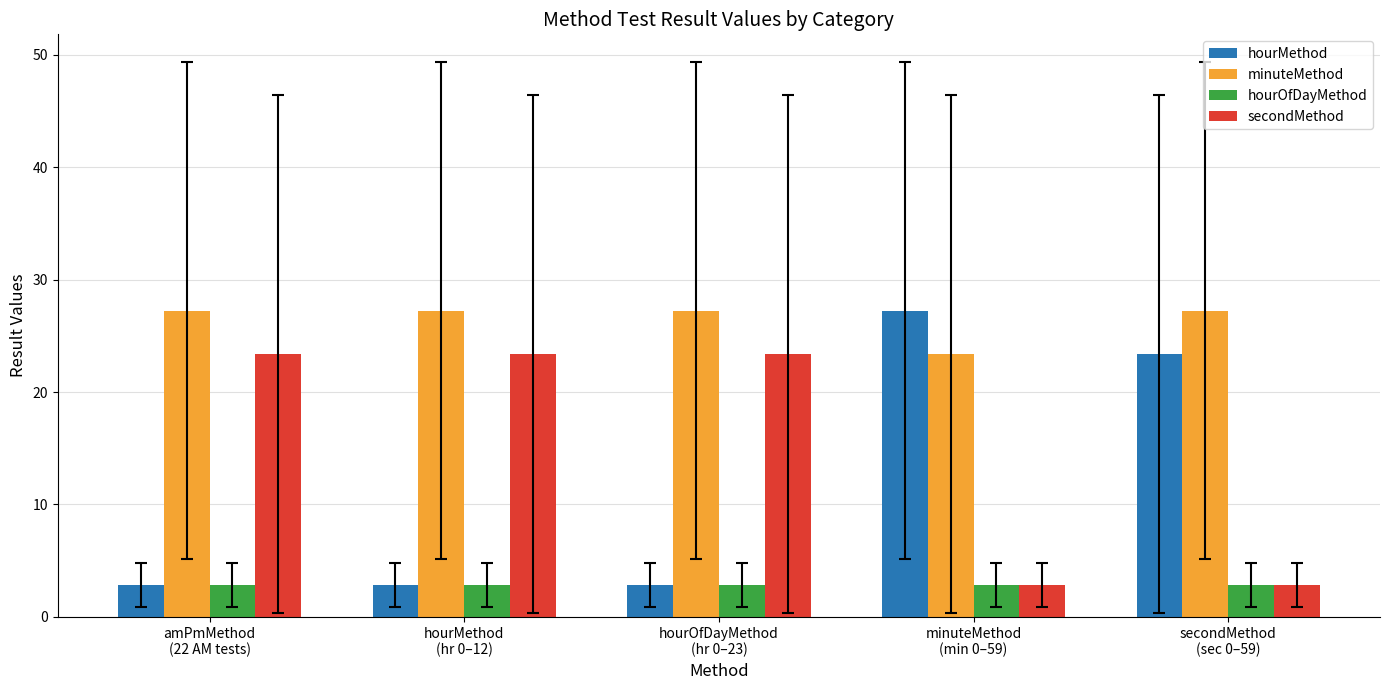

What is the average value of the hourMethod series?

11.8